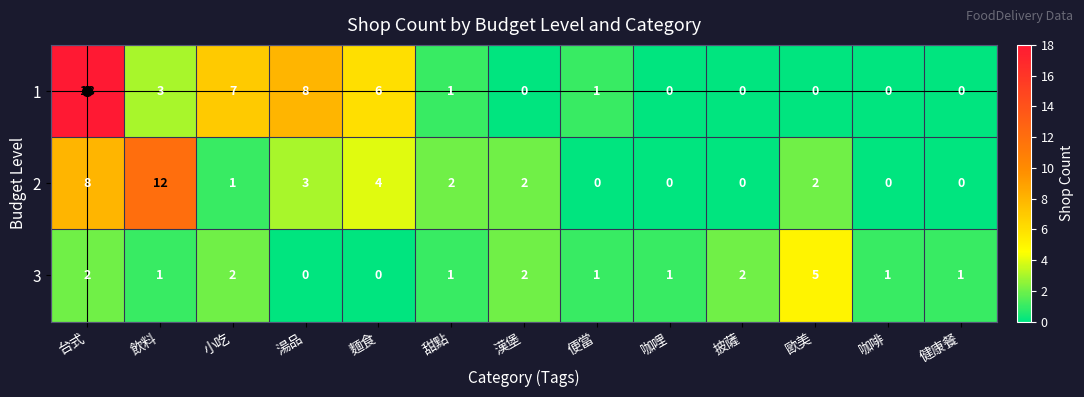

Which category has the highest value across all series?

台式